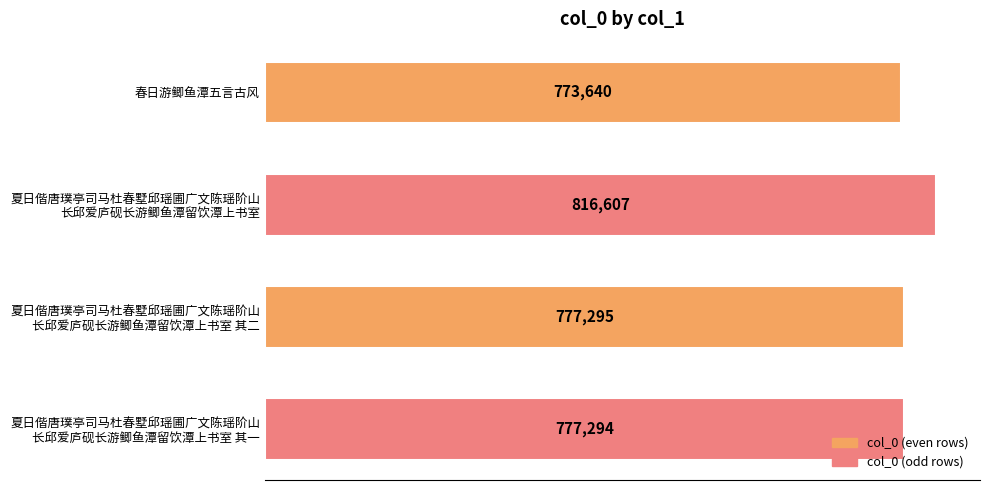

Reading top to bottom, extract all data points from this chart.

773640	816607	777295	777294